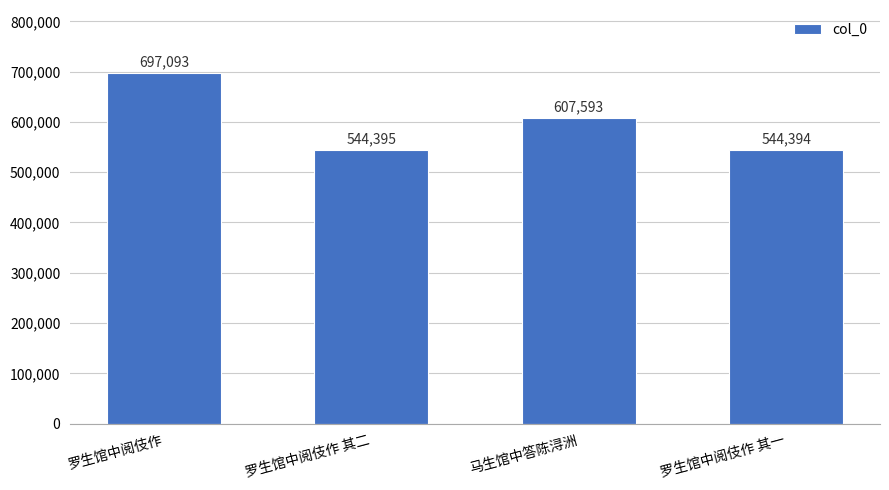

Reading left to right, extract all data points from this chart.

697093	544395	607593	544394